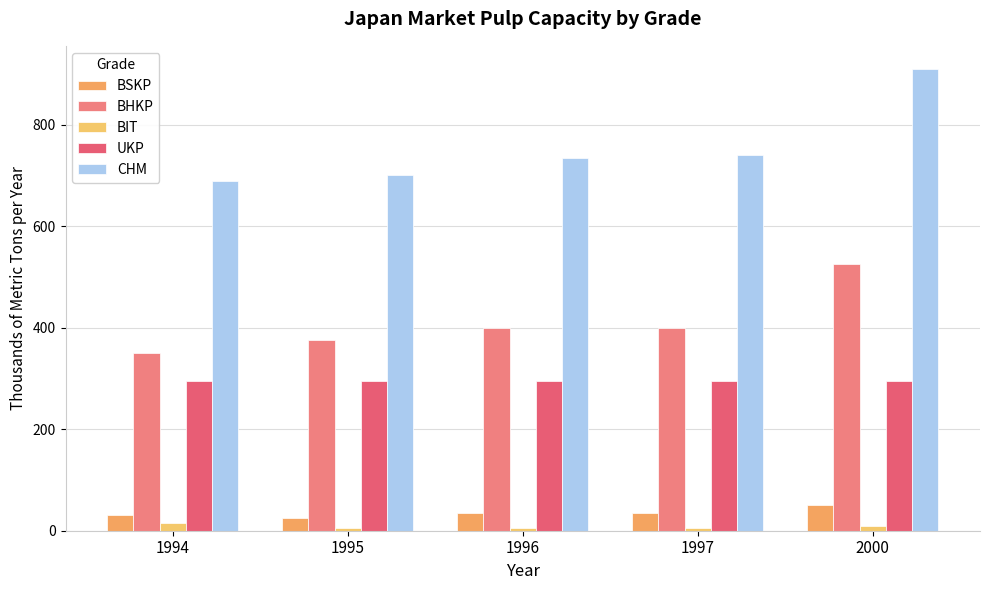

The UKP series shows 295 at 1996. True or false?

True